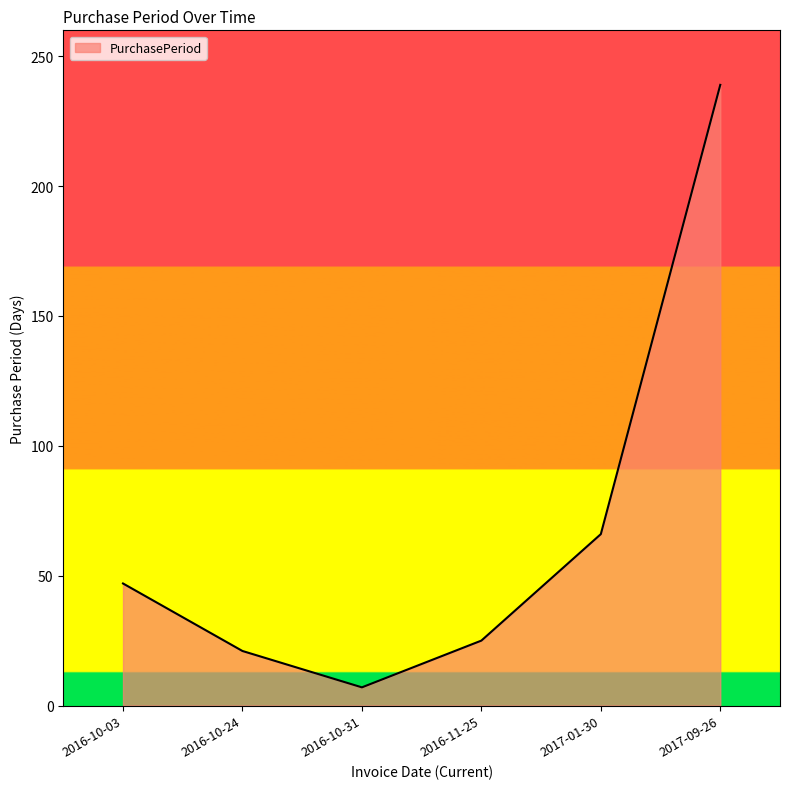

How many interior local valleys (lower than both neighbors) does the data have?

1